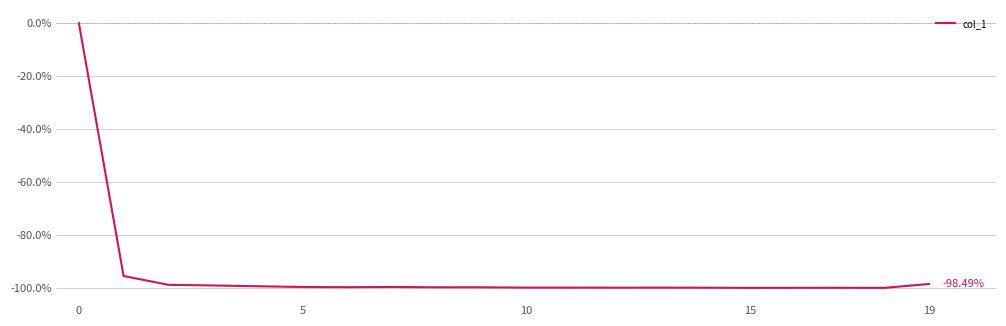

How many lines are shown in the chart?

1